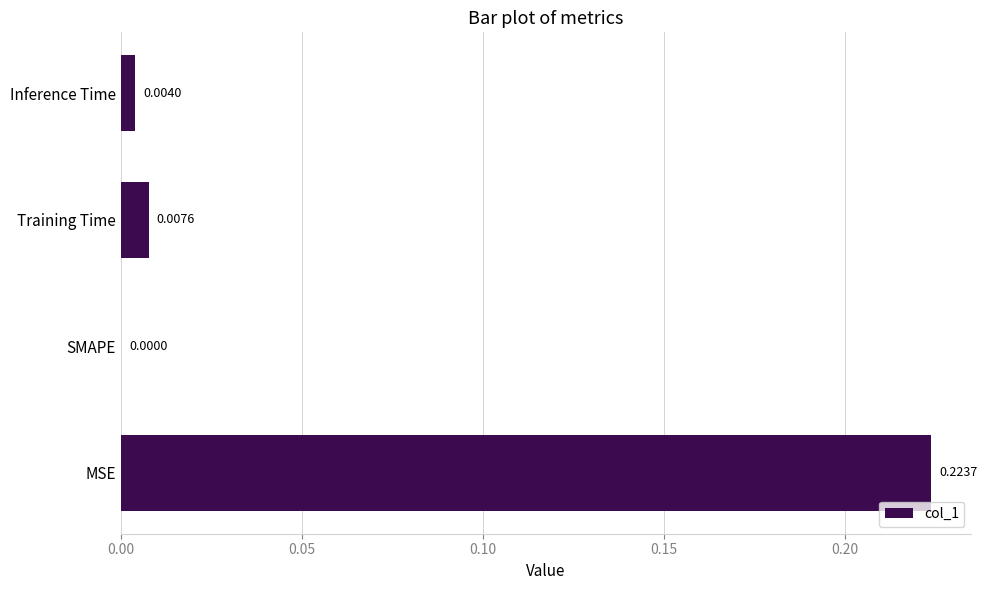

Between SMAPE and Training Time, which is larger?

Training Time